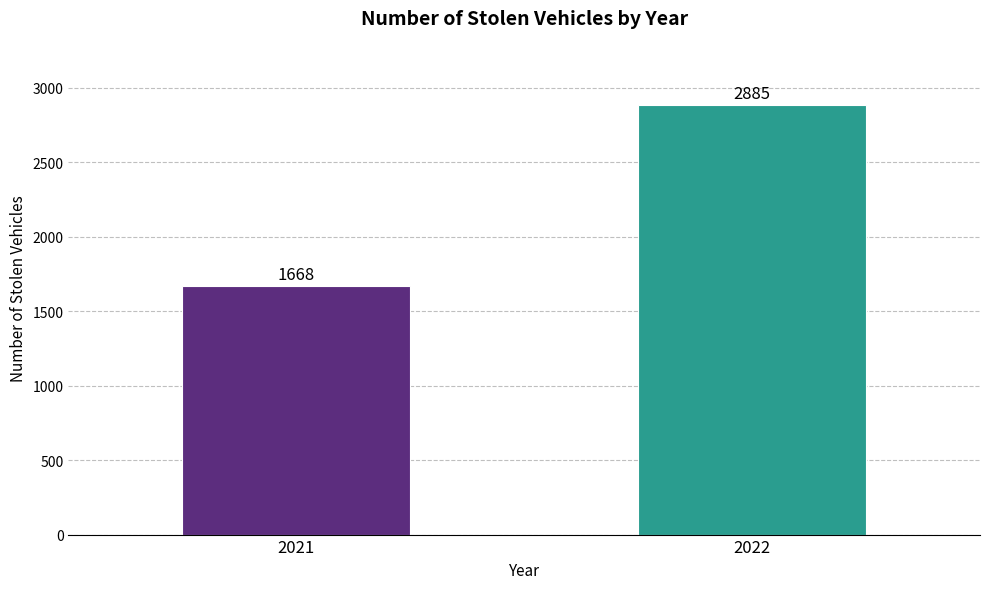

Reading left to right, list all the values displayed in this chart.

1668	2885